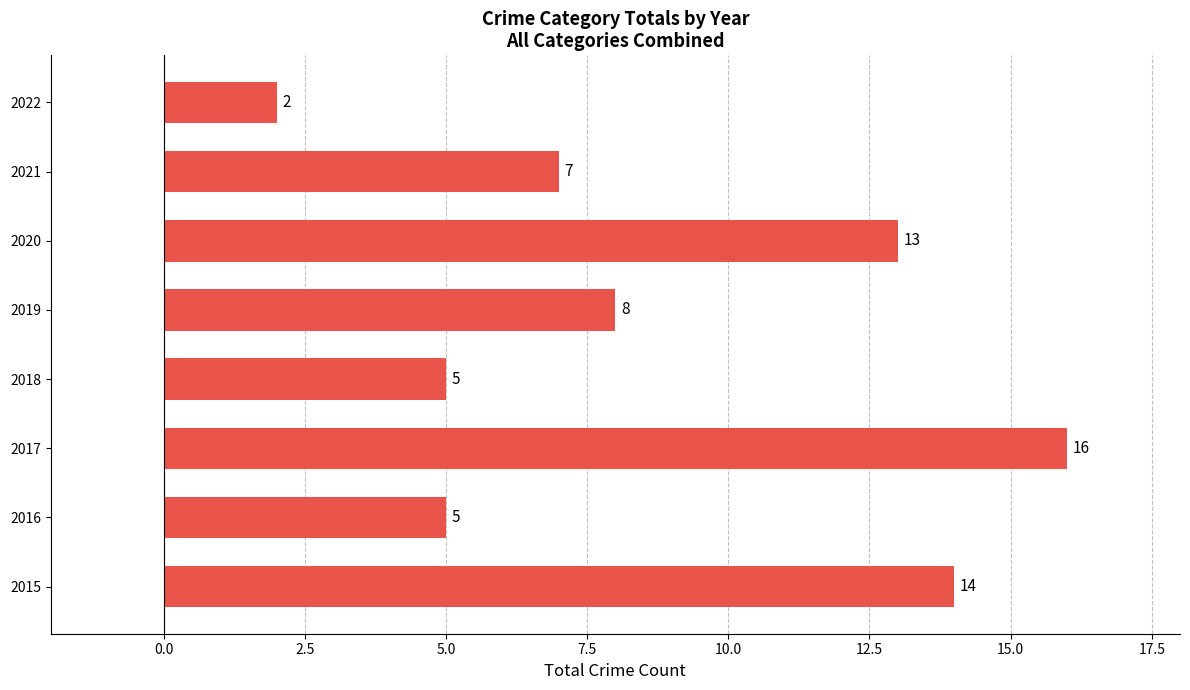

What is the change in value from 2017 to 2022?

-14